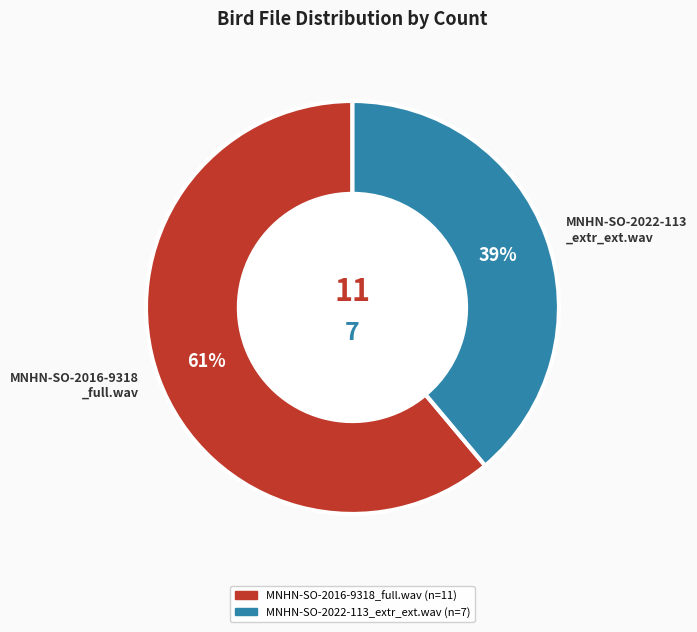

What is the ratio of the value at MNHN-SO-2022-113 _extr_ext.wav to the value at MNHN-SO-2016-9318 _full.wav?

0.6